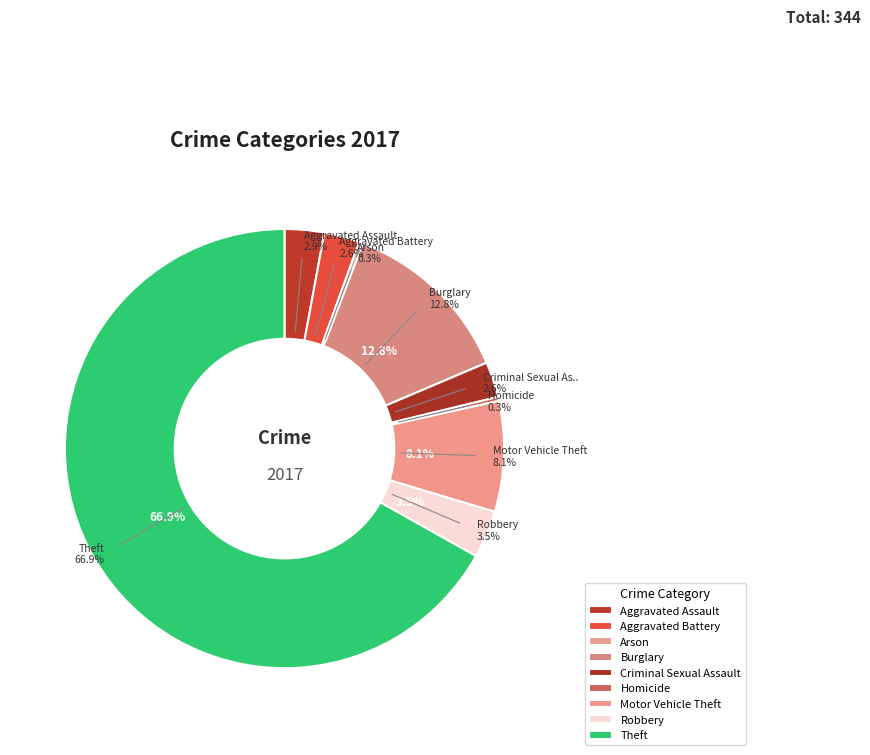

Count the number of slices in the pie.

9